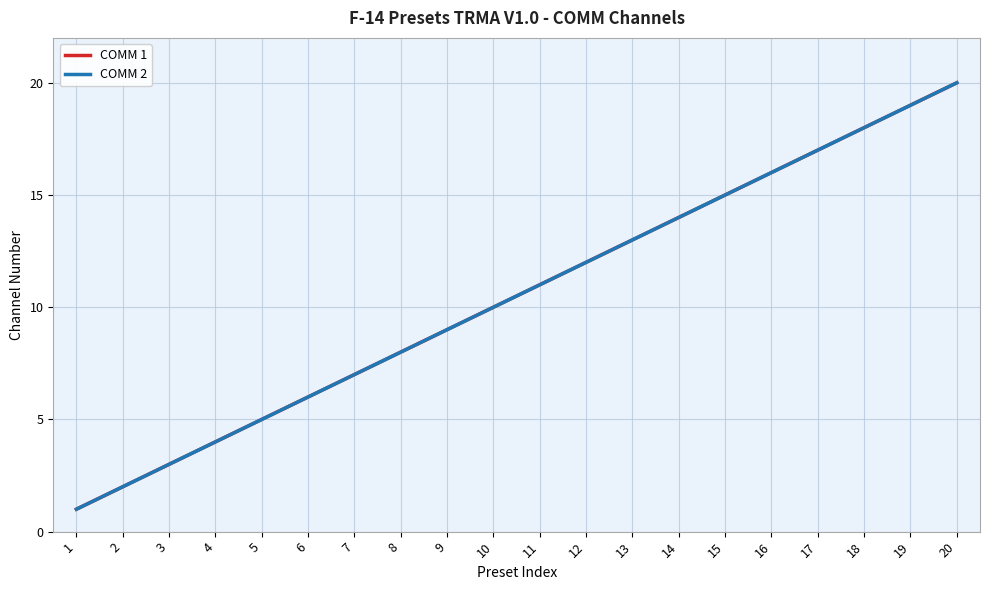

Which series has the largest range (max minus min)?

COMM 1